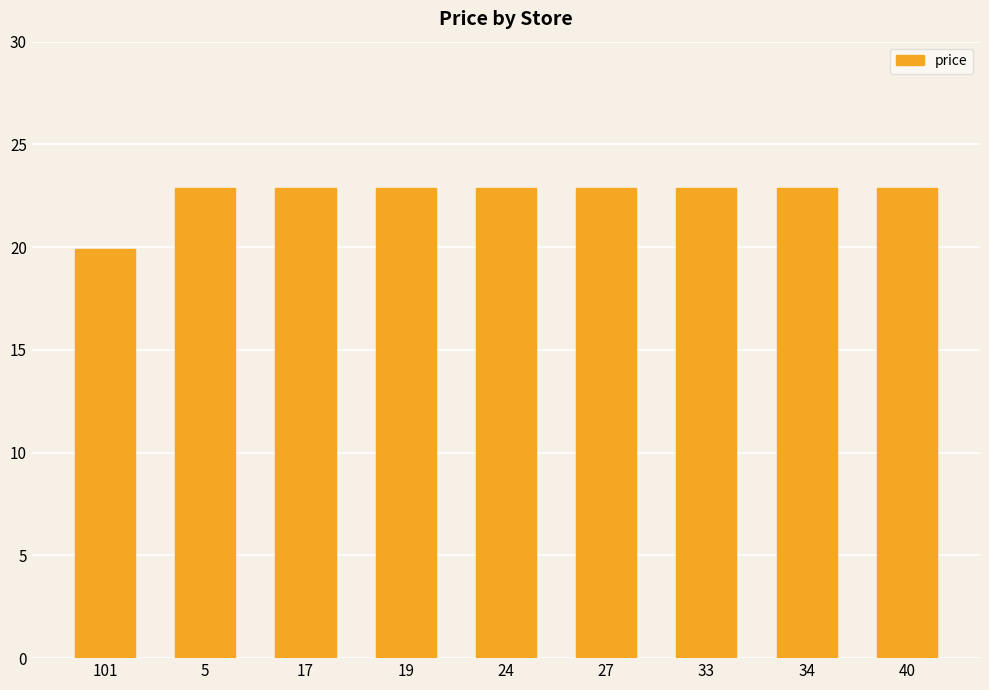

What is the label of the 7th bar from the right?

17